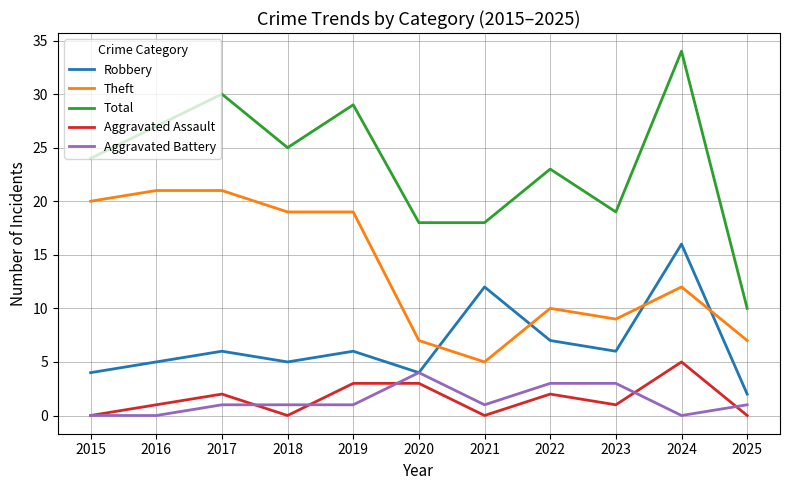

Does the chart display data point markers on the line(s)?

No